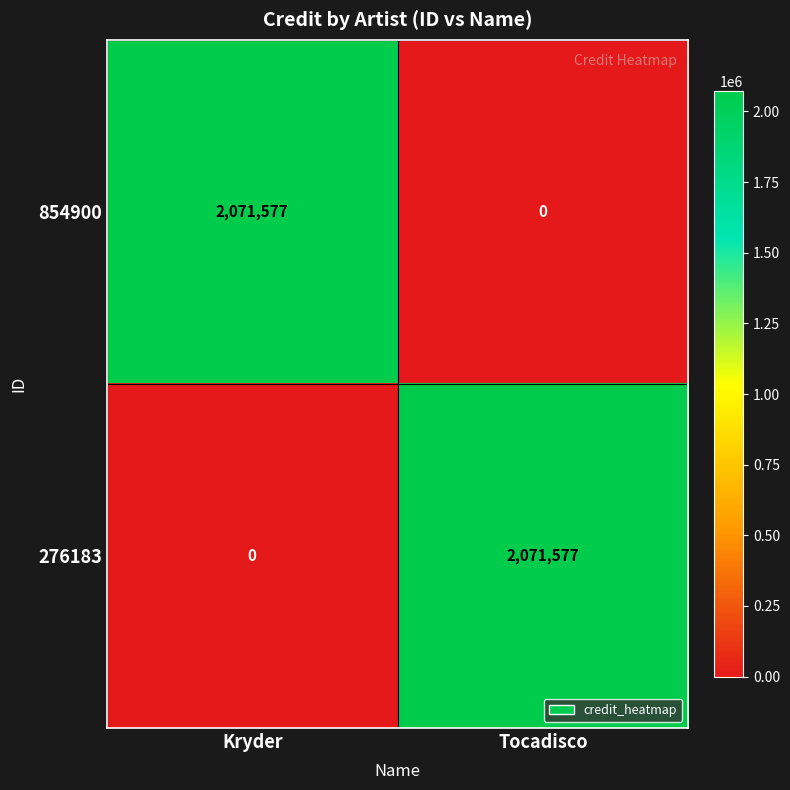

What is the spread (max minus min) of values at Tocadisco?

2071577